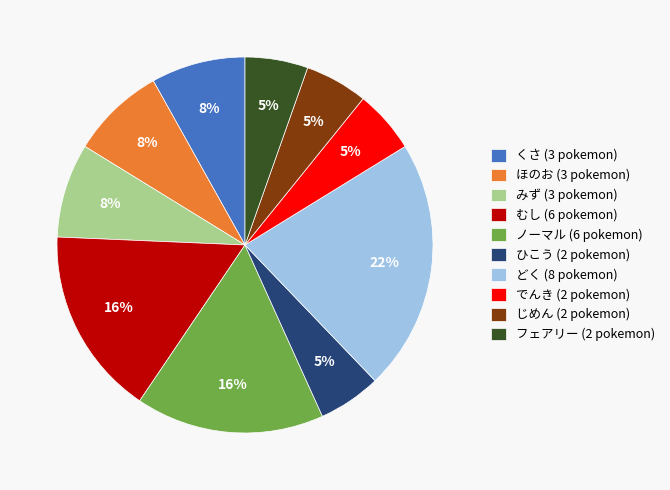

How many slices are in this pie chart?

10